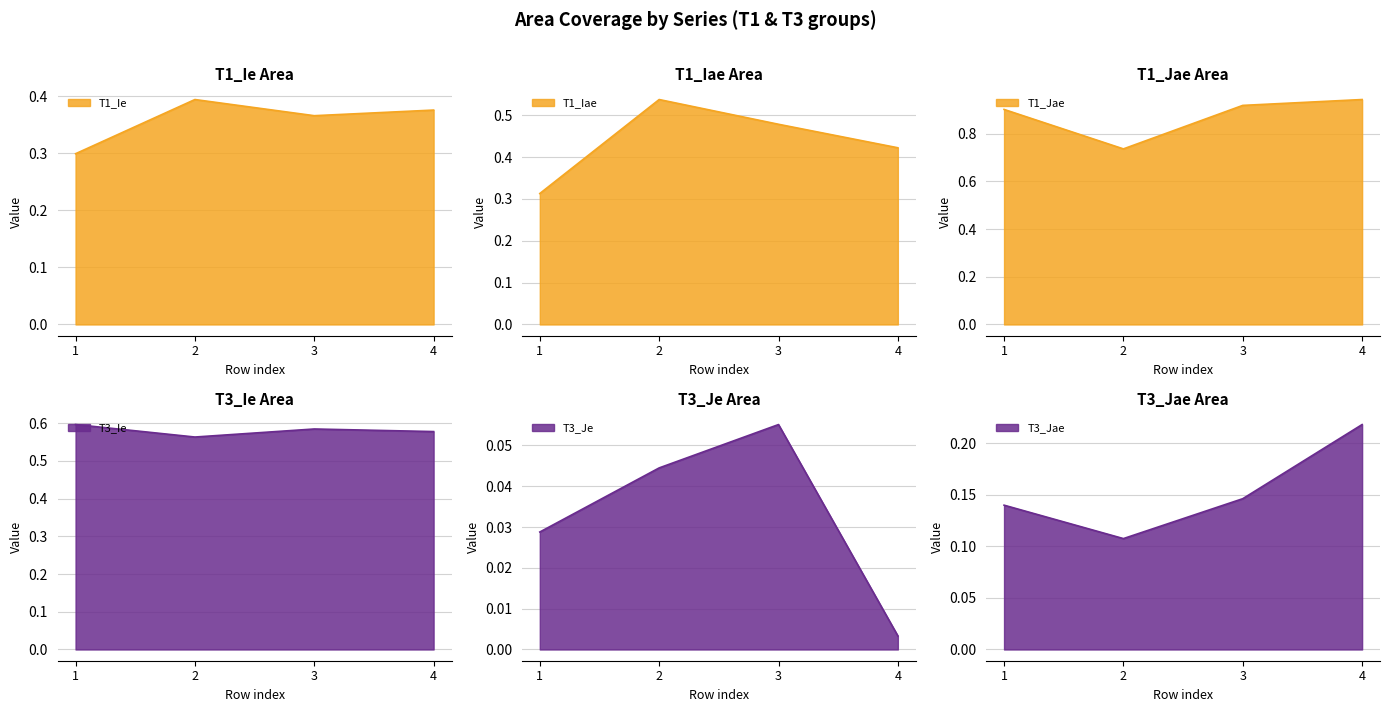

Is it true that T3_Je equals 0.0 at 4?

True